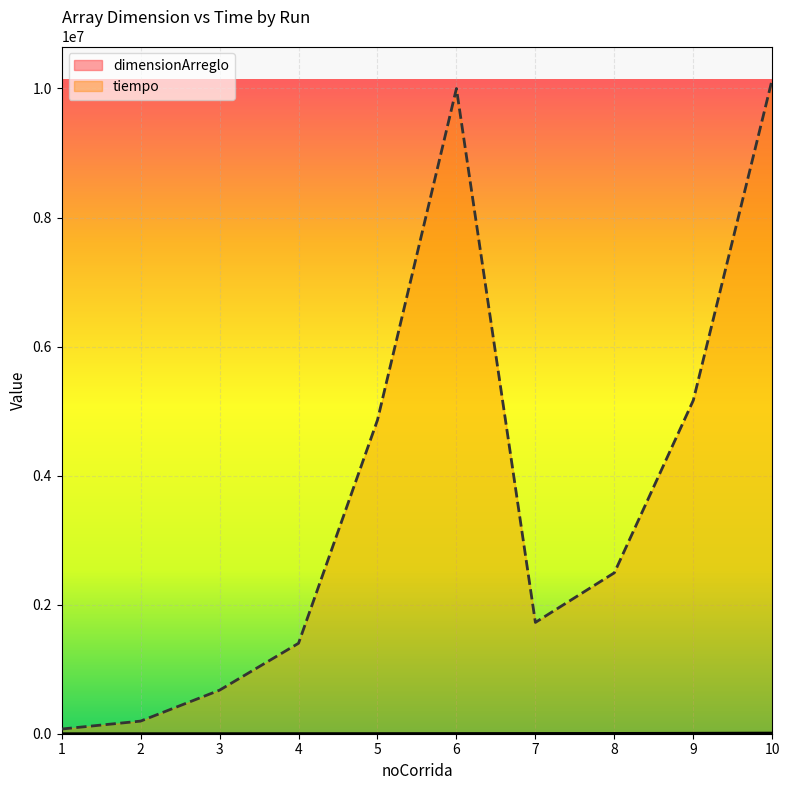

At how many categories does at least one series exceed 9742919?

2